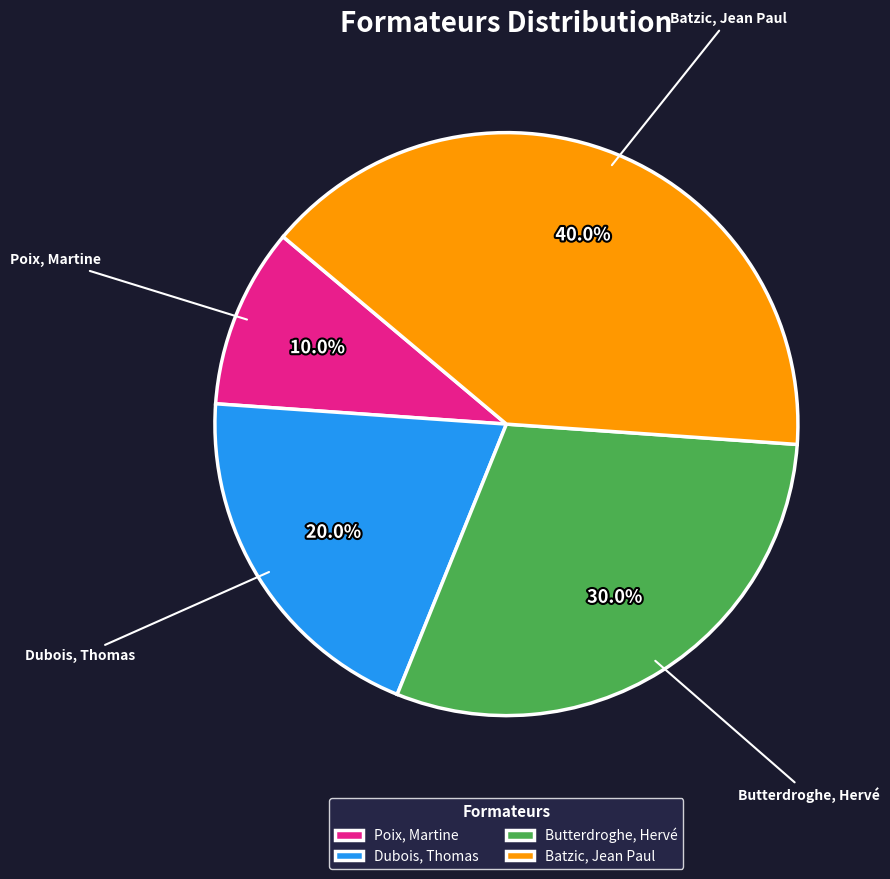

Is there any slice that represents more than half of the pie?

No